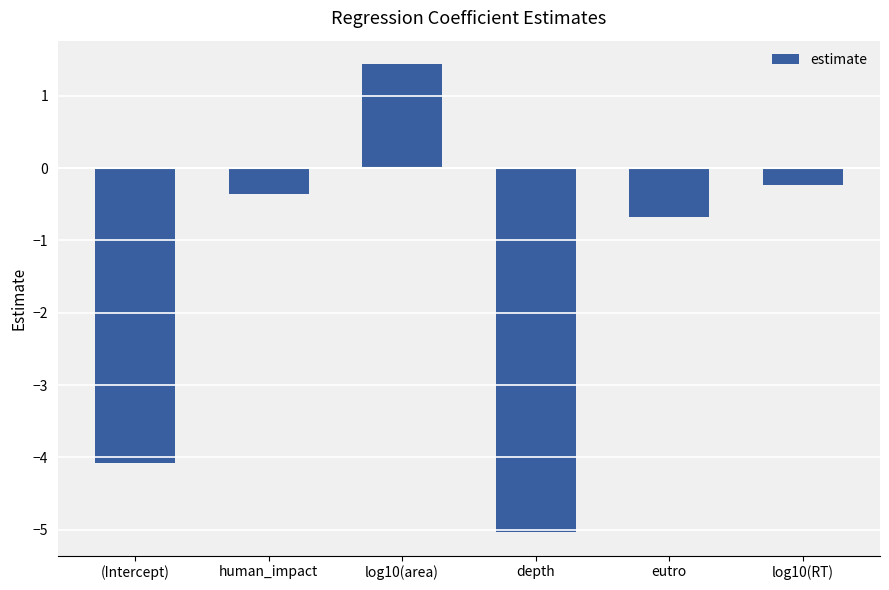

What is the difference between the values at depth and human_impact?

4.7